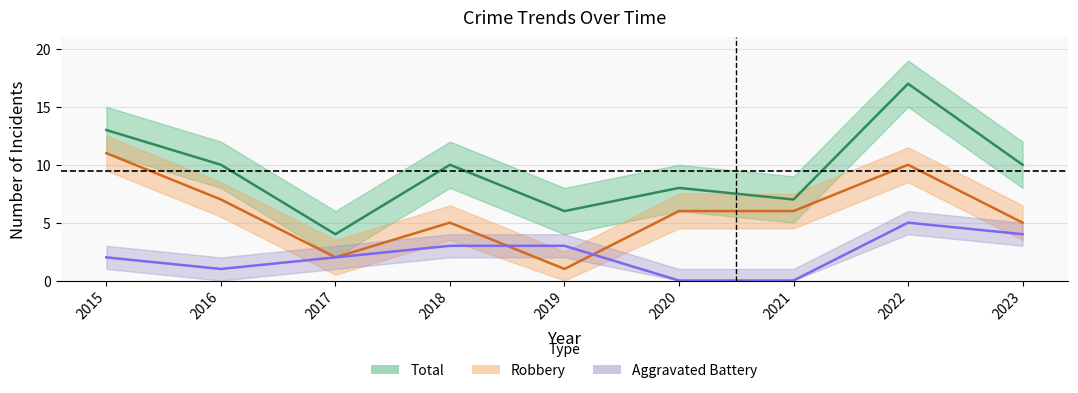

How many Robbery values are between 5 and 7?

5